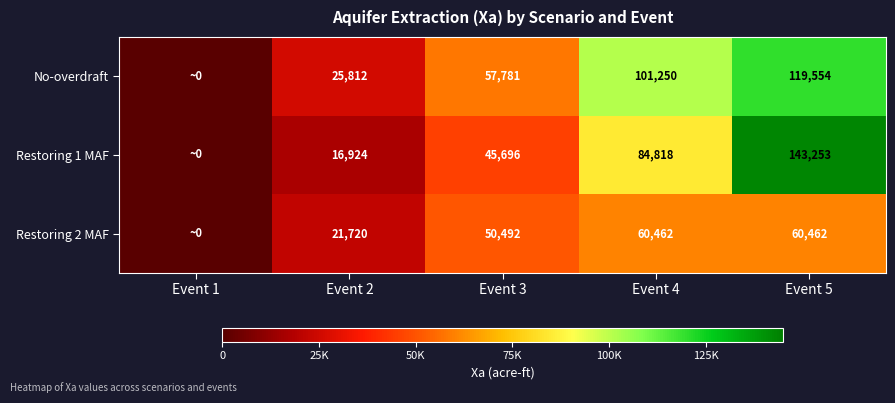

Which category has the lowest value in the Restoring 2 MAF series?

Event 1